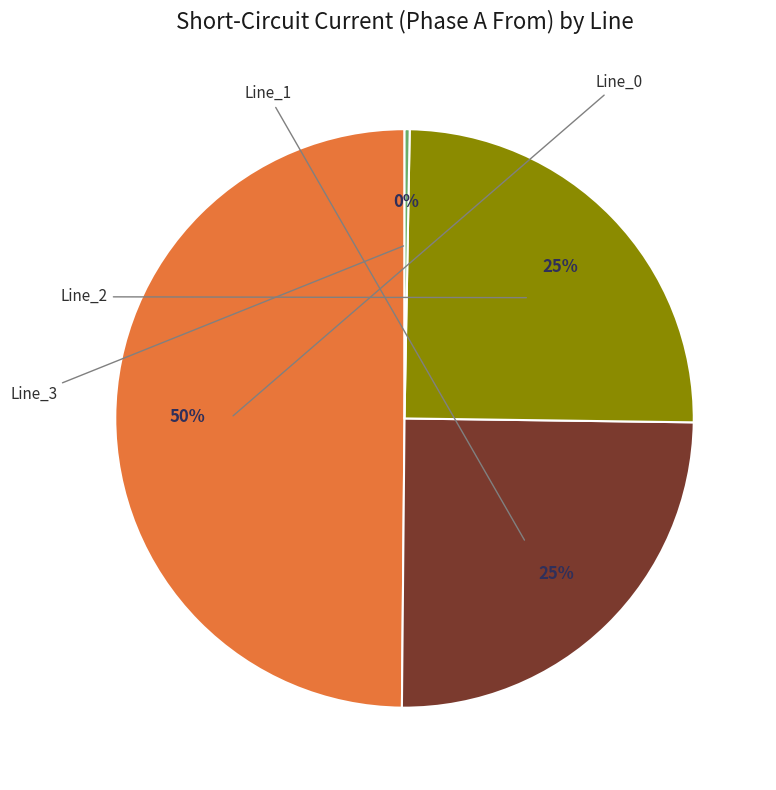

To the nearest percent, what is the average slice percentage?

25%